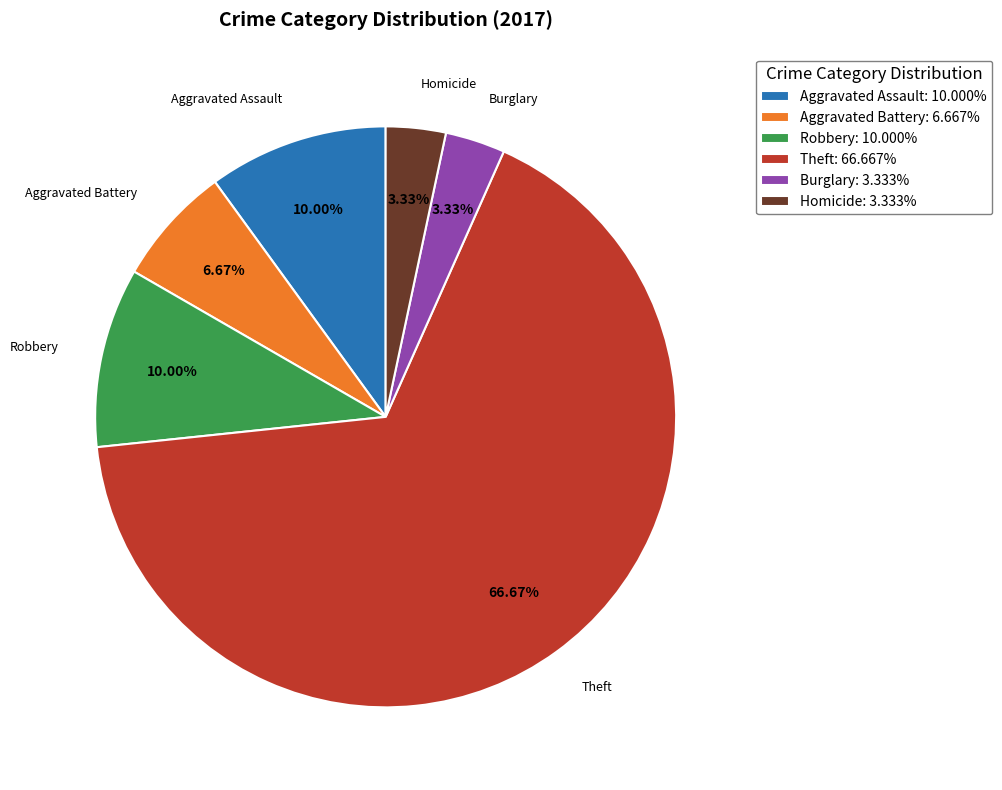

Between Aggravated Assault and Burglary, which is larger?

Aggravated Assault